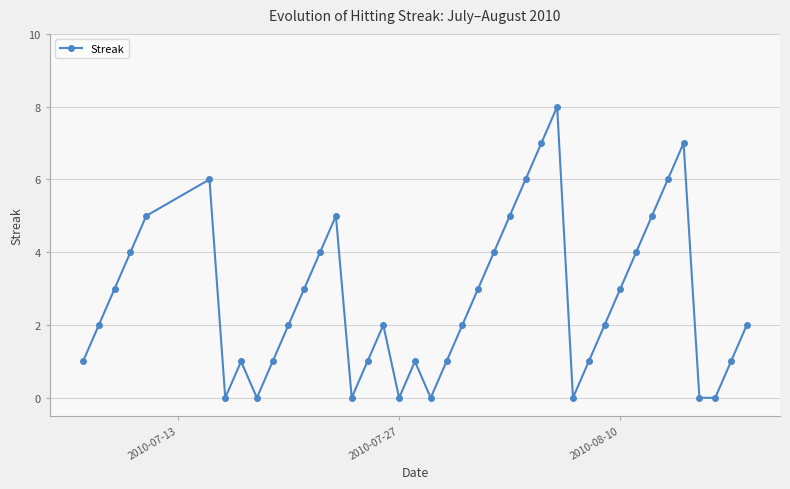

True or false: the data has more than 0 interior local peaks.

True